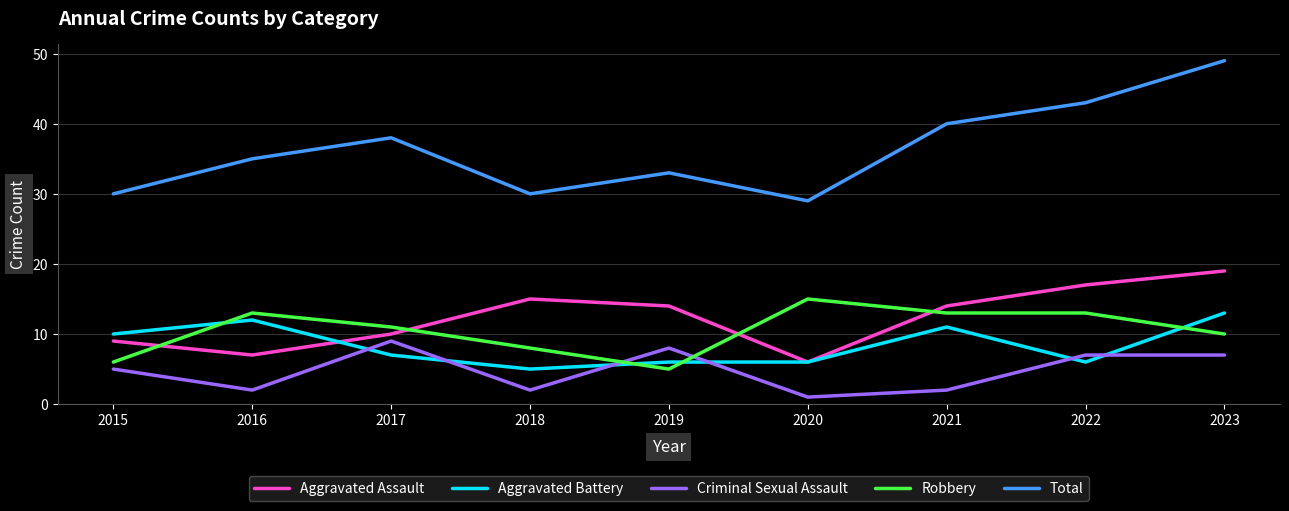

The value of Aggravated Assault at 2016 is 12. True or false?

False